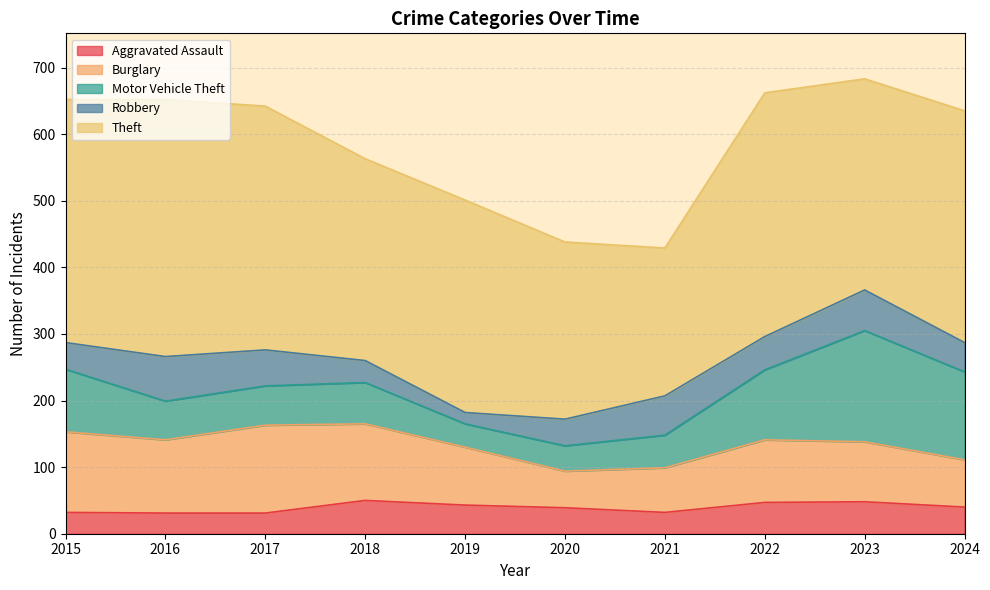

True or false: Burglary has more than 1 points higher than both neighbors.

True